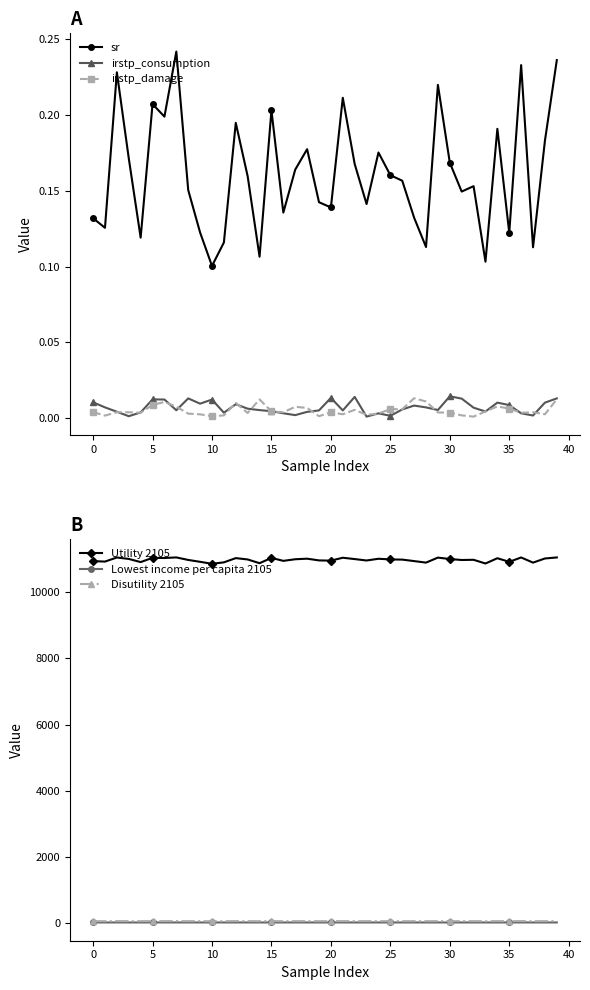

Which has a higher value, 14 or 39?

39